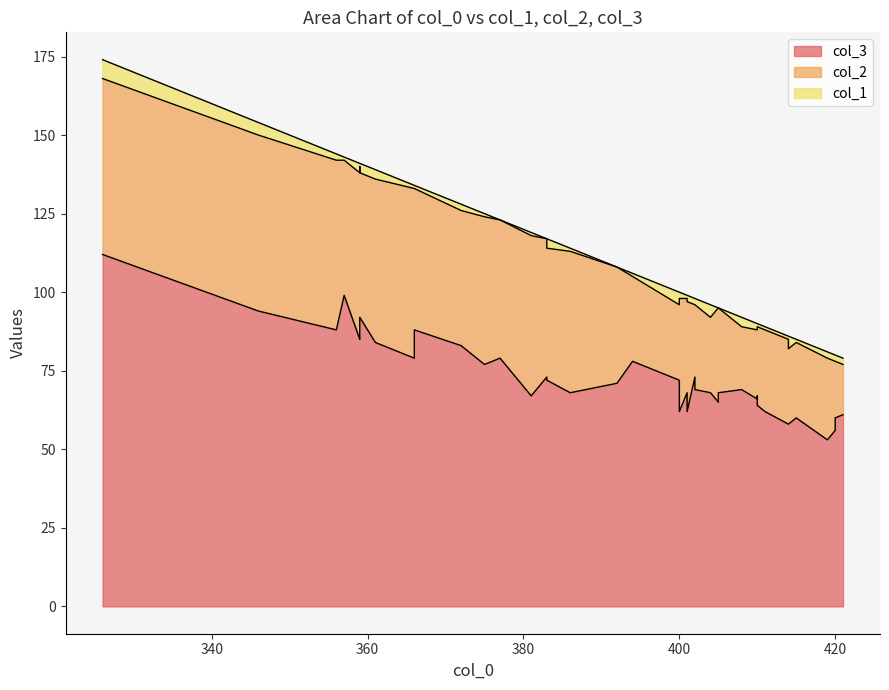

Which series has the largest total across all categories?

col_3